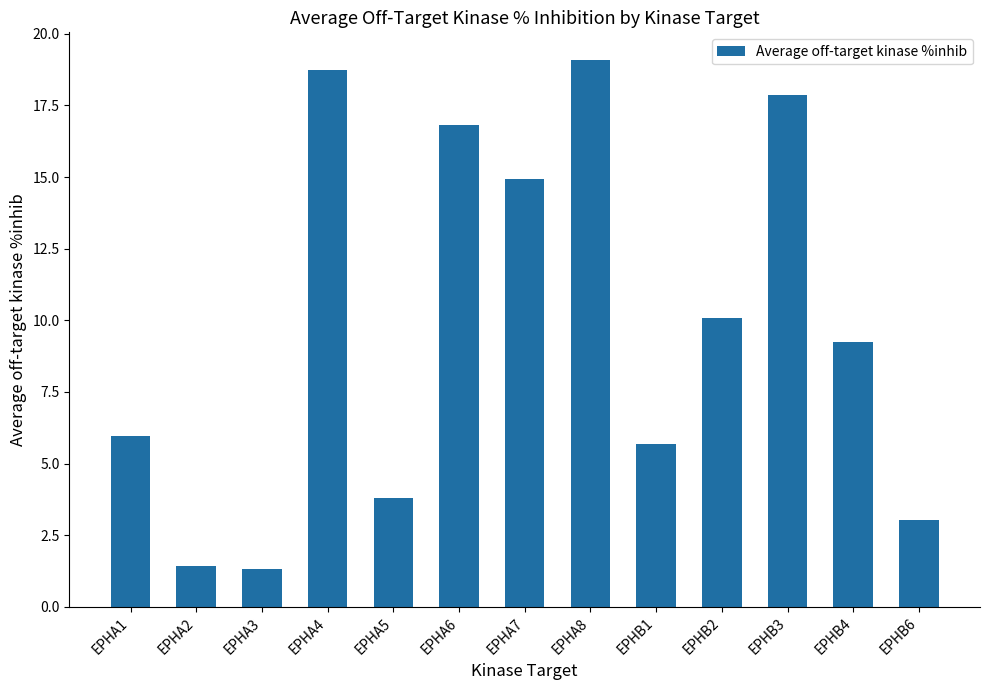

Reading left to right, extract all data points from this chart.

6.0	1.4	1.3	18.8	3.8	16.8	14.9	19.1	5.7	10.1	17.9	9.2	3.0